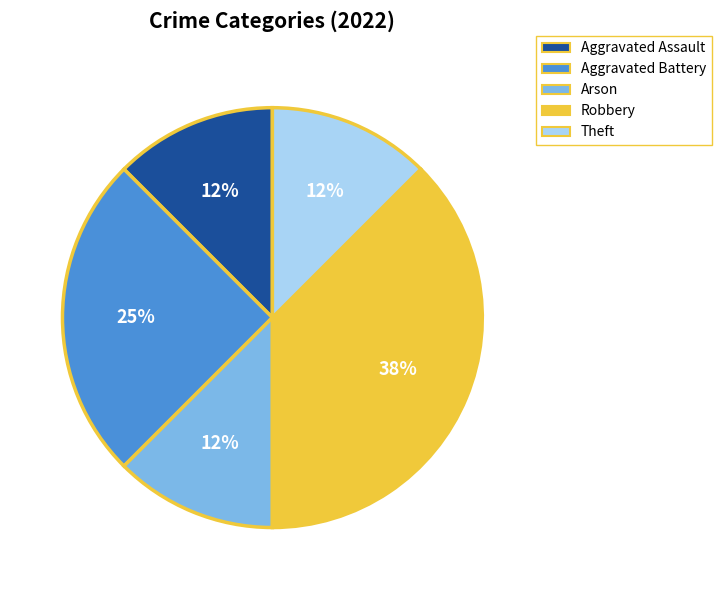

How many segments does this pie chart have?

5